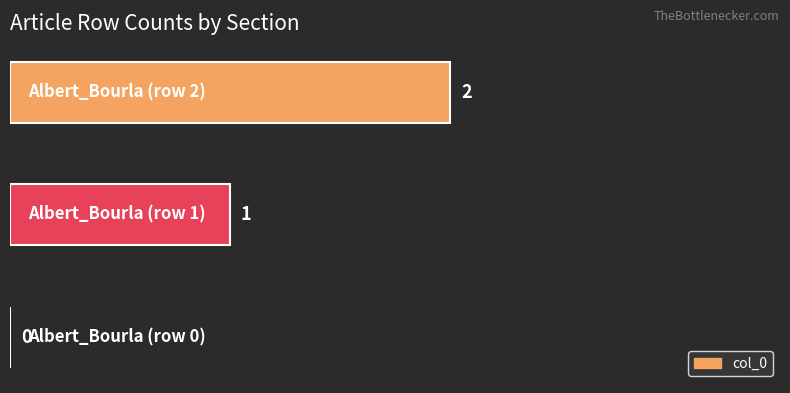

What is the sum of all values?

3